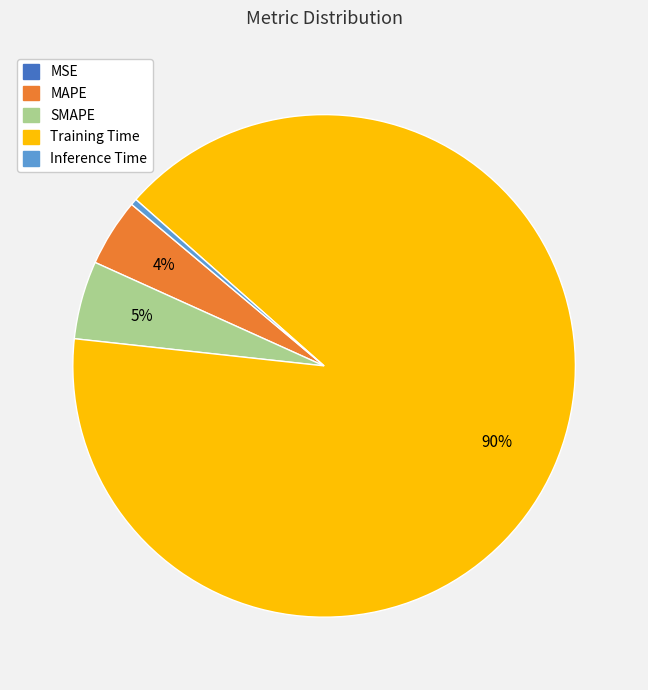

Between Training Time and SMAPE, which is larger?

Training Time